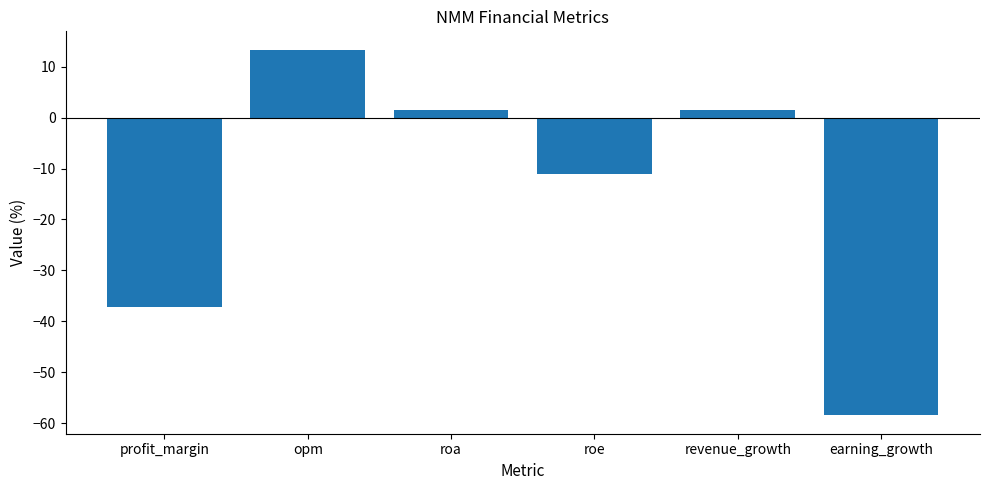

Is it true that the value at profit_margin is -37.2?

True